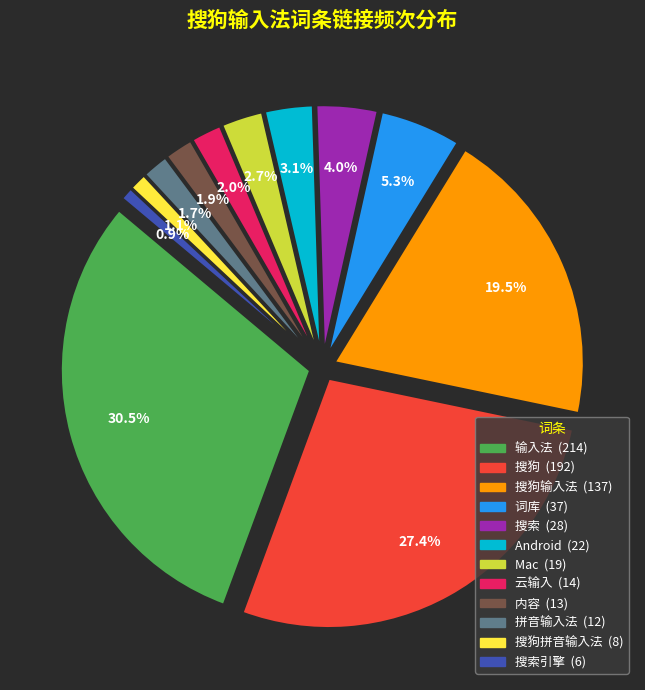

What is the smallest slice in the pie chart?

搜索引擎